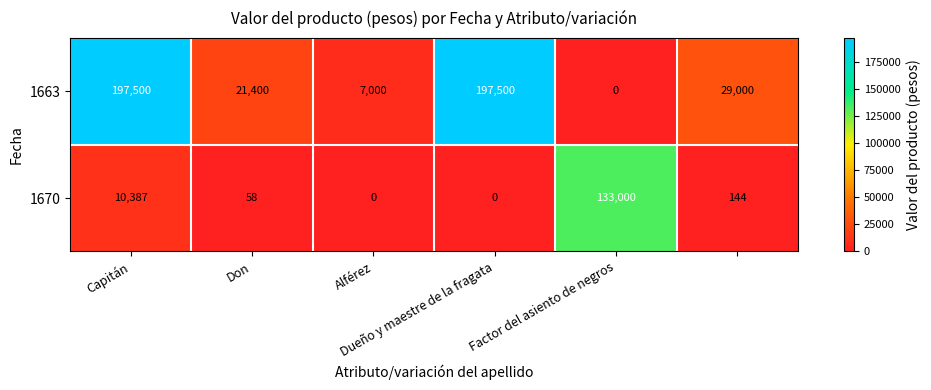

List the series in order of their peak value, highest first.

1663, 1670